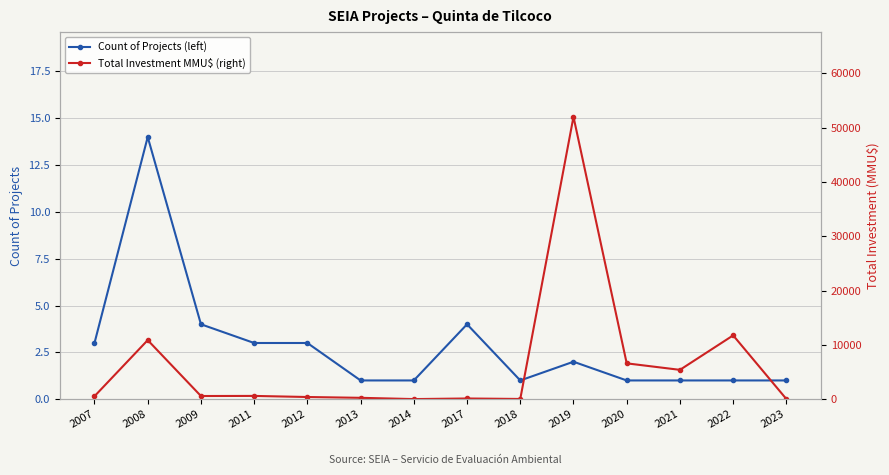

Between 2007 and 2023, which series saw the biggest shift?

Total Investment MMU$ (right)